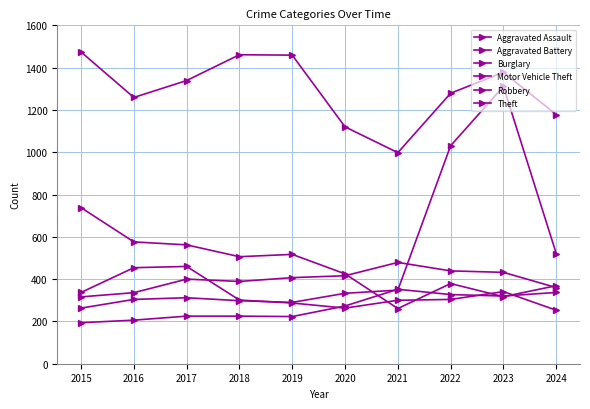

Does the chart display data point markers on the line(s)?

Yes